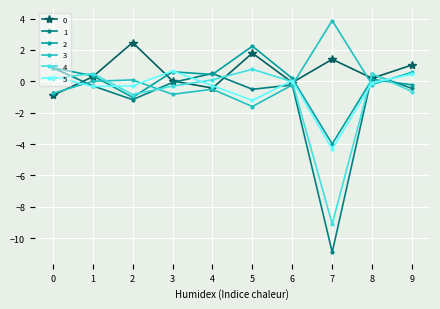

What is the difference between the maximum and minimum values in the 3 series?

5.5